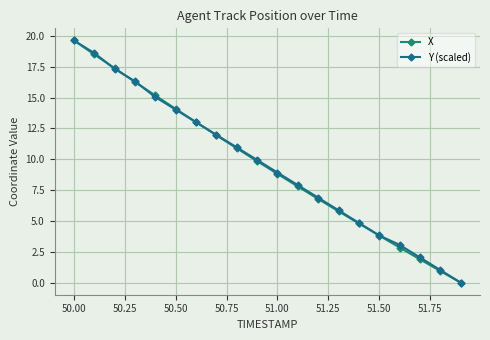

Reading right to left, list all the values displayed in this chart.

X: 0.0	0.9	1.9	2.8	3.8	4.8	5.8	6.8	7.8	8.8	9.8	10.9	11.9	13.0	14.1	15.2	16.3	17.4	18.5	19.6
Y (scaled): 0.0	1.0	2.0	3.1	3.8	4.8	5.9	6.9	7.9	8.9	9.9	11.0	12.0	13.0	14.0	15.0	16.3	17.3	18.6	19.6